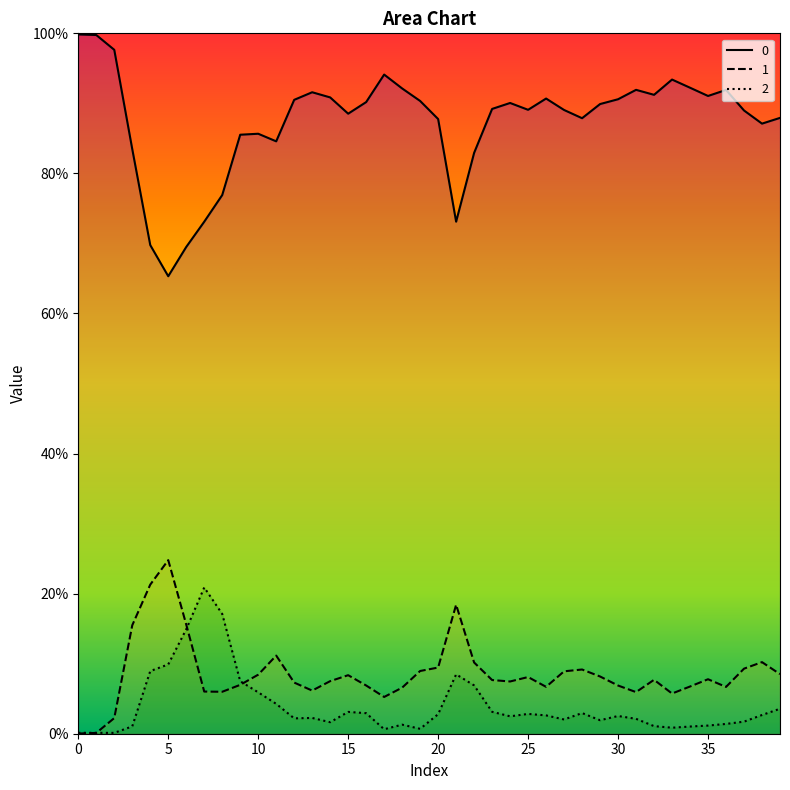

True or false: 2 and 1 intersect in this chart.

True